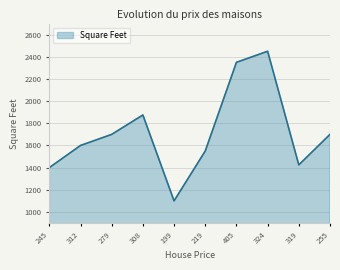

Reading left to right, extract all data points from this chart.

245=1400	312=1600	279=1700	308=1875	199=1100	219=1550	405=2350	324=2450	319=1425	255=1700